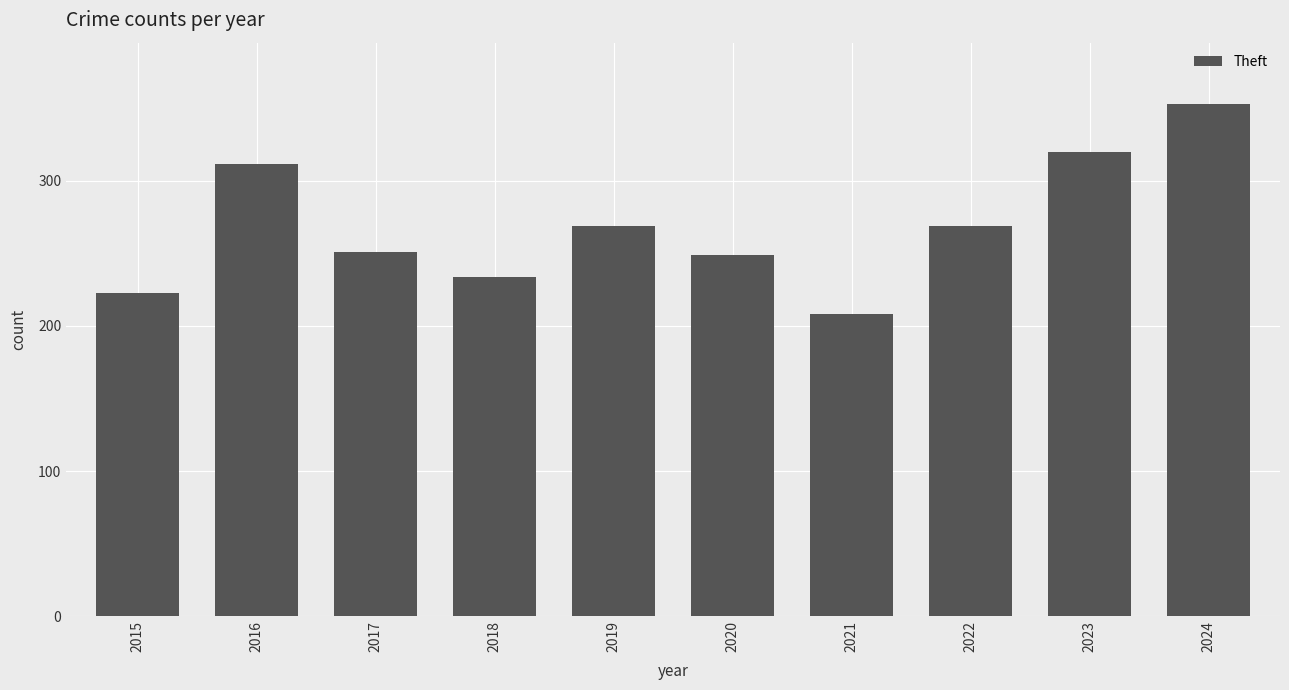

Reading left to right, what are all the values shown in this chart?

2015=223	2016=312	2017=251	2018=234	2019=269	2020=249	2021=208	2022=269	2023=320	2024=353